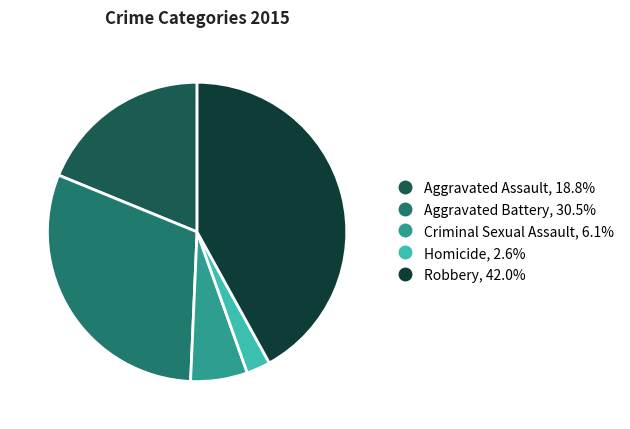

Rank the categories by value from highest to lowest.

Robbery, Aggravated Battery, Aggravated Assault, Criminal Sexual Assault, Homicide